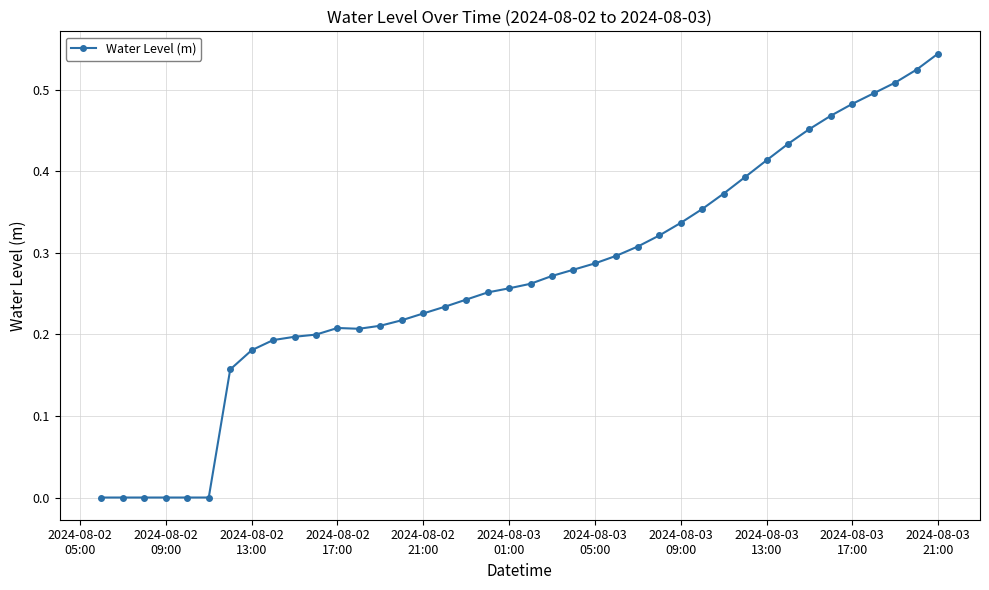

What is the sum of all values?

10.8